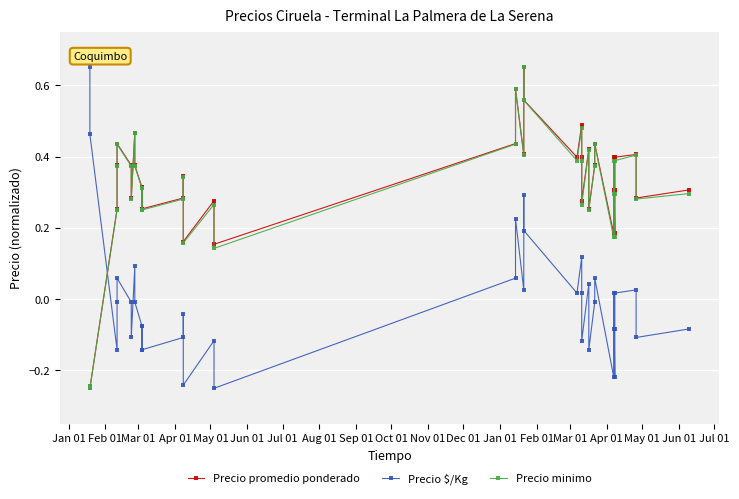

True or false: Precio minimo and Precio $/Kg cross at least once.

True